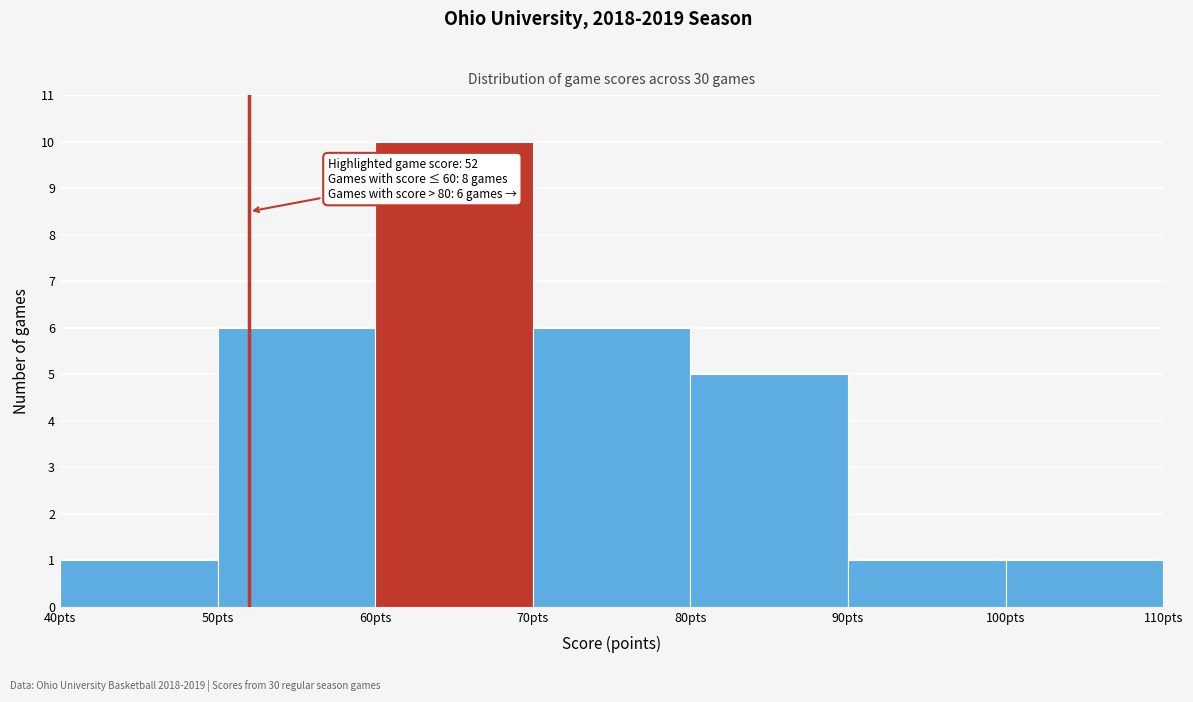

Which range on the x-axis has the tallest bar?

60 to 70